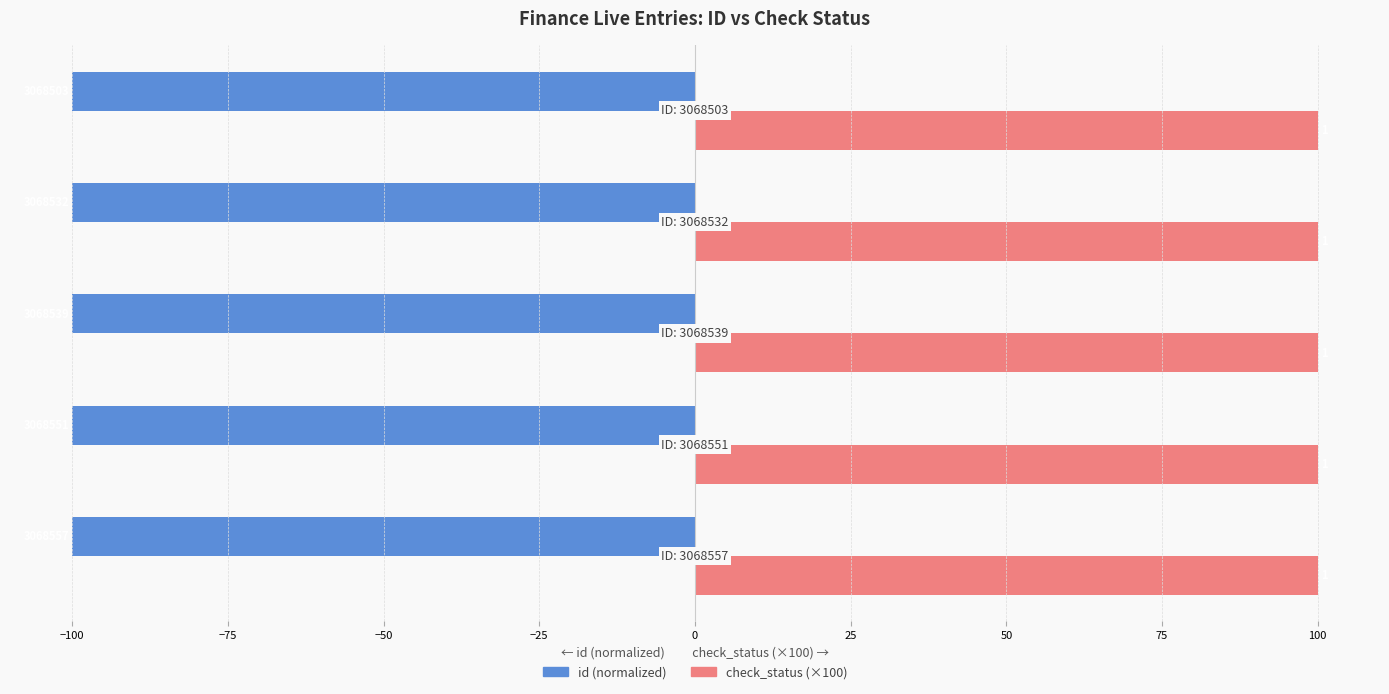

What are all the series names shown in the legend?

id (normalized), check_status (×100)